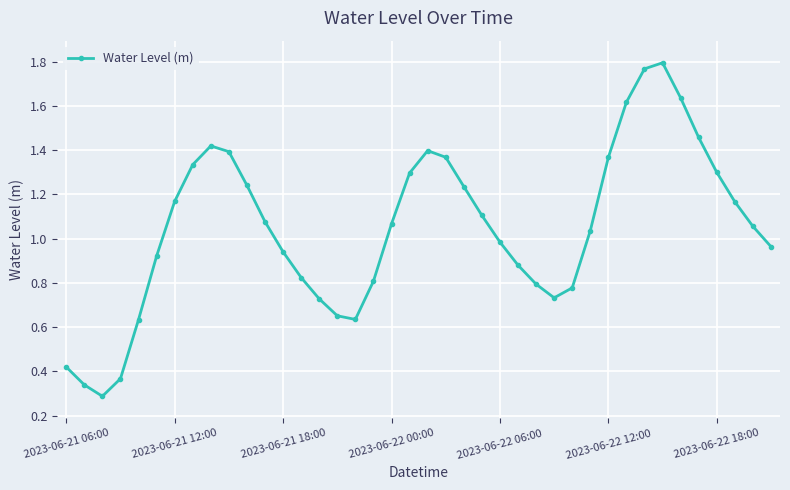

How many interior local valleys (lower than both neighbors) does the data have?

3